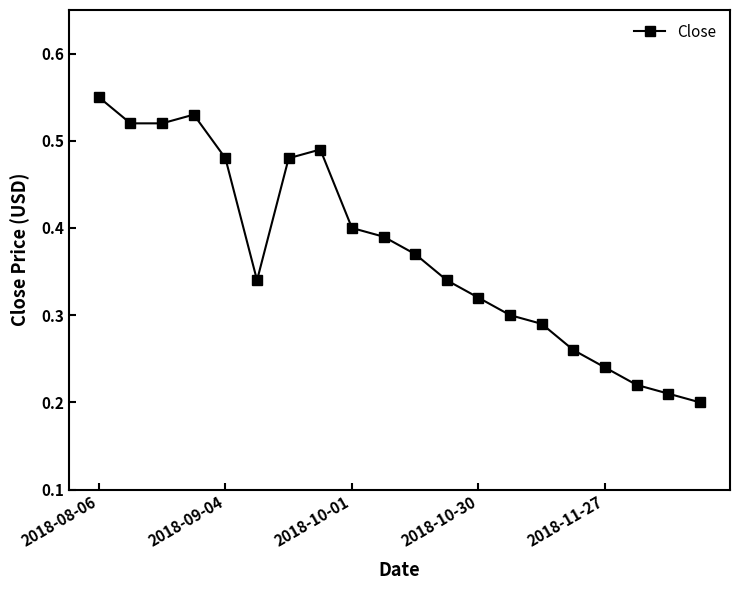

How many interior local peaks (higher than both neighbors) does the data have?

2